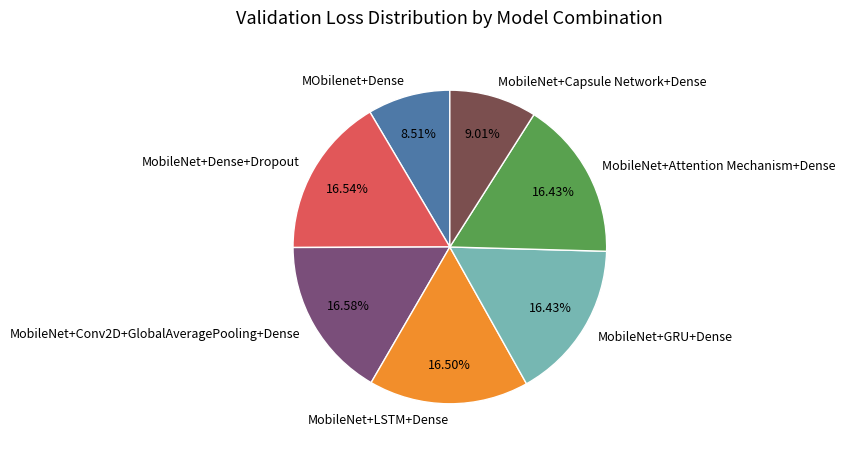

To the nearest percent, what is the average slice percentage?

14%